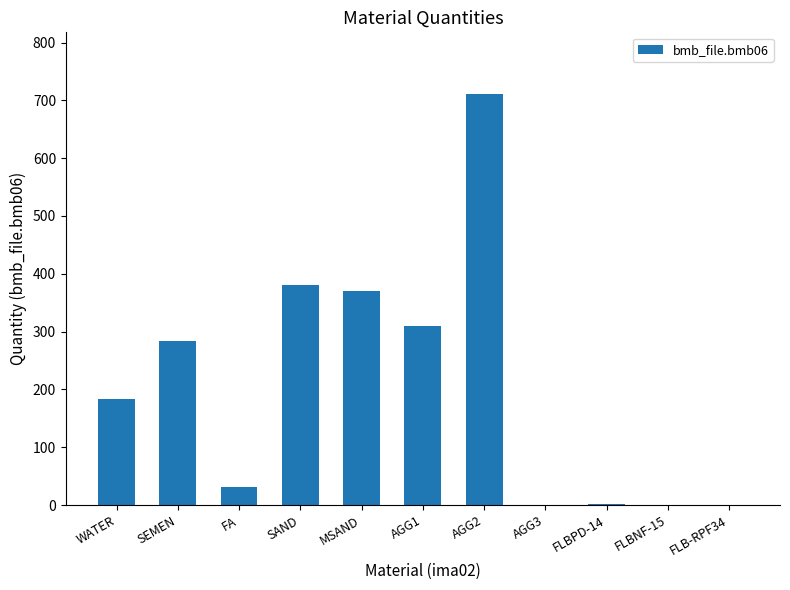

Count the number of data series in this chart.

1